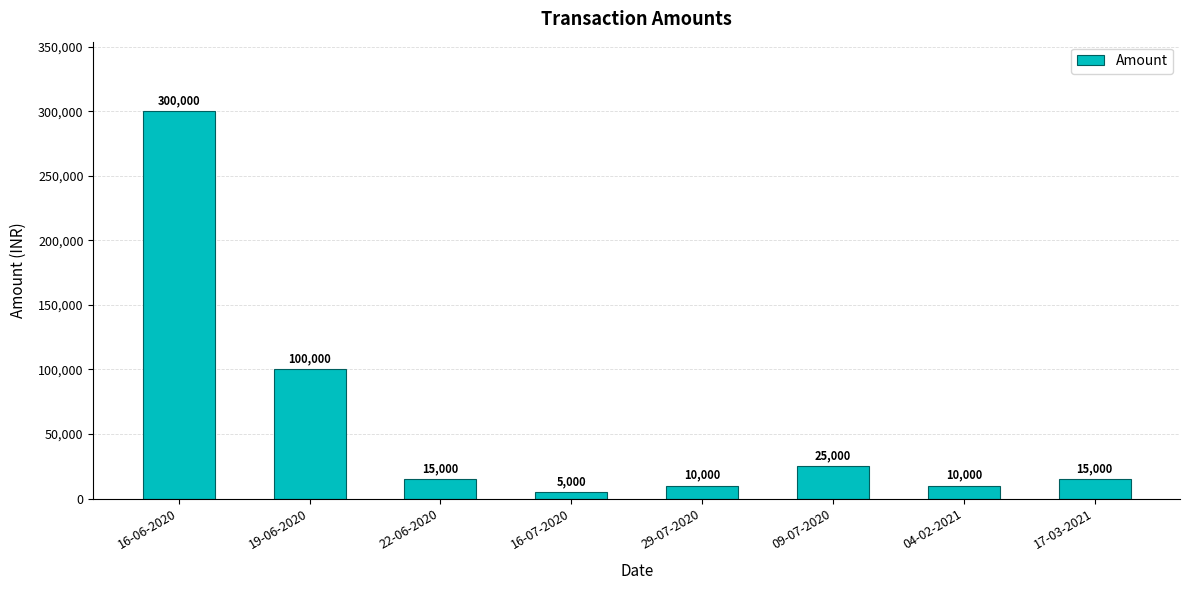

The chart shows a value of 15000 at 17-03-2021. True or false?

True